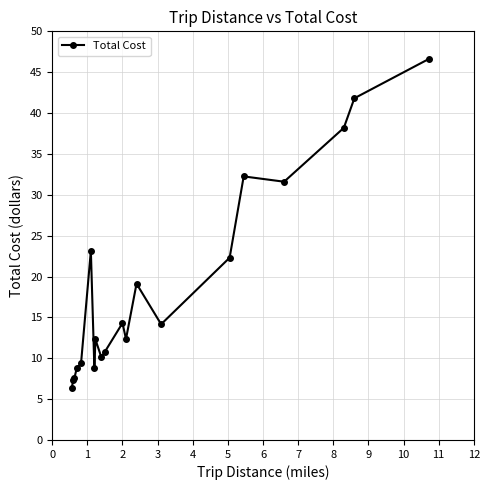

True or false: the data has more than 2 interior local peaks.

True